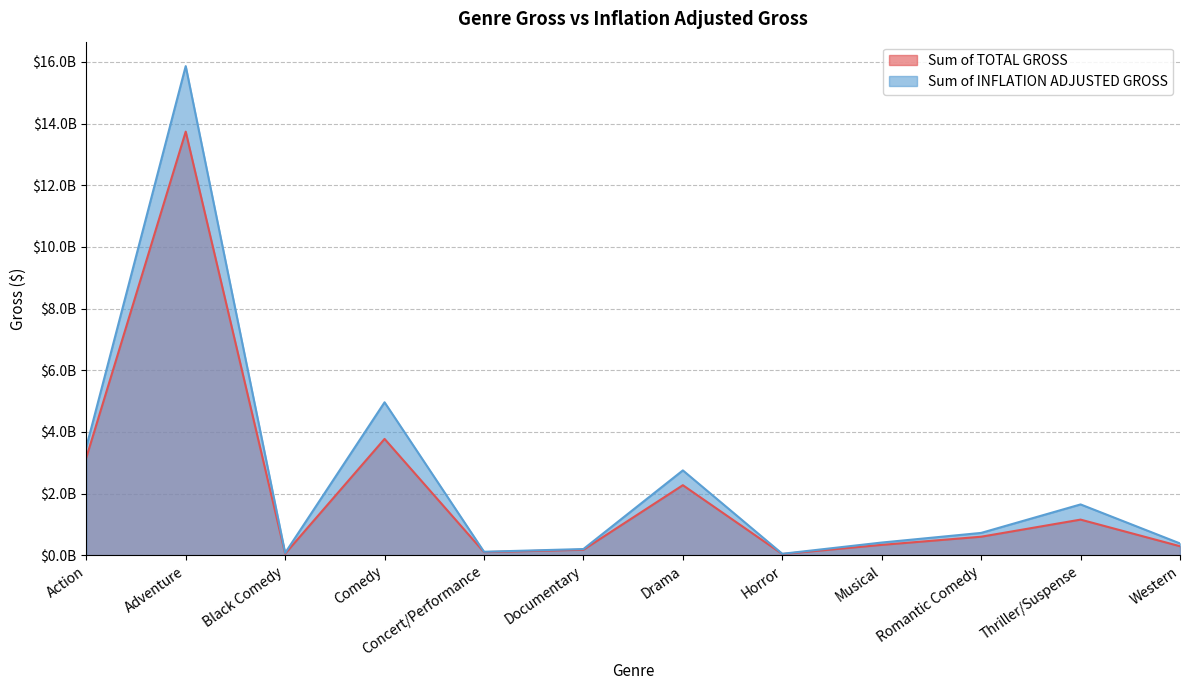

Reading left to right, what are all the values shown in this chart?

Sum of TOTAL GROSS: 3163157782	13738893008	52353636	3774576909	103456466	180685619	2274007519	41385129	338391715	602687134	1157597595	294258767
Sum of INFLATION ADJUSTED GROSS: 3507162231	15863009937	76758193	4961807970	114821678	203488418	2753749590	49165227	414011101	726449265	1650201771	384944881